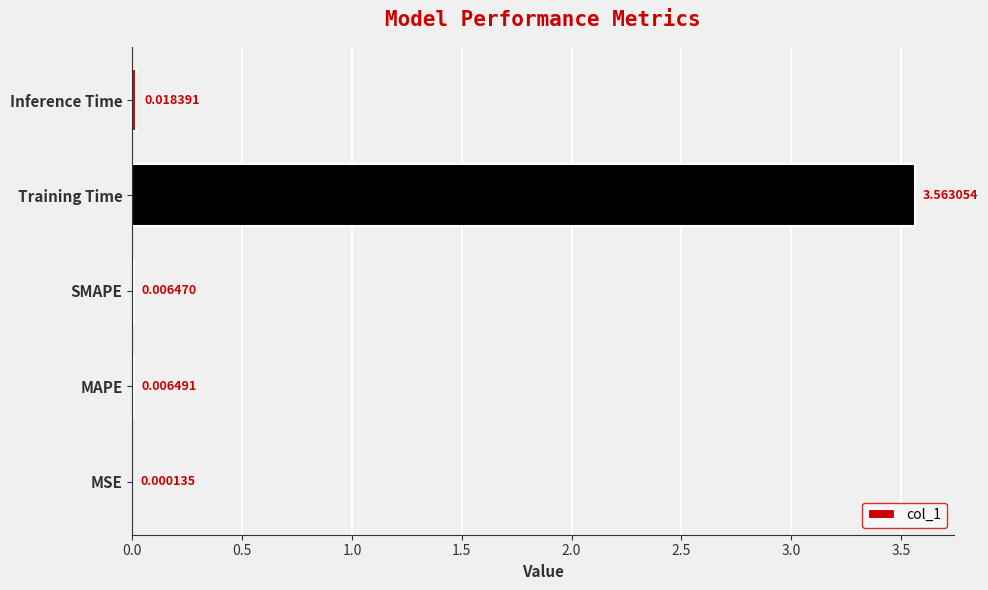

Which has a higher value, SMAPE or MAPE?

MAPE